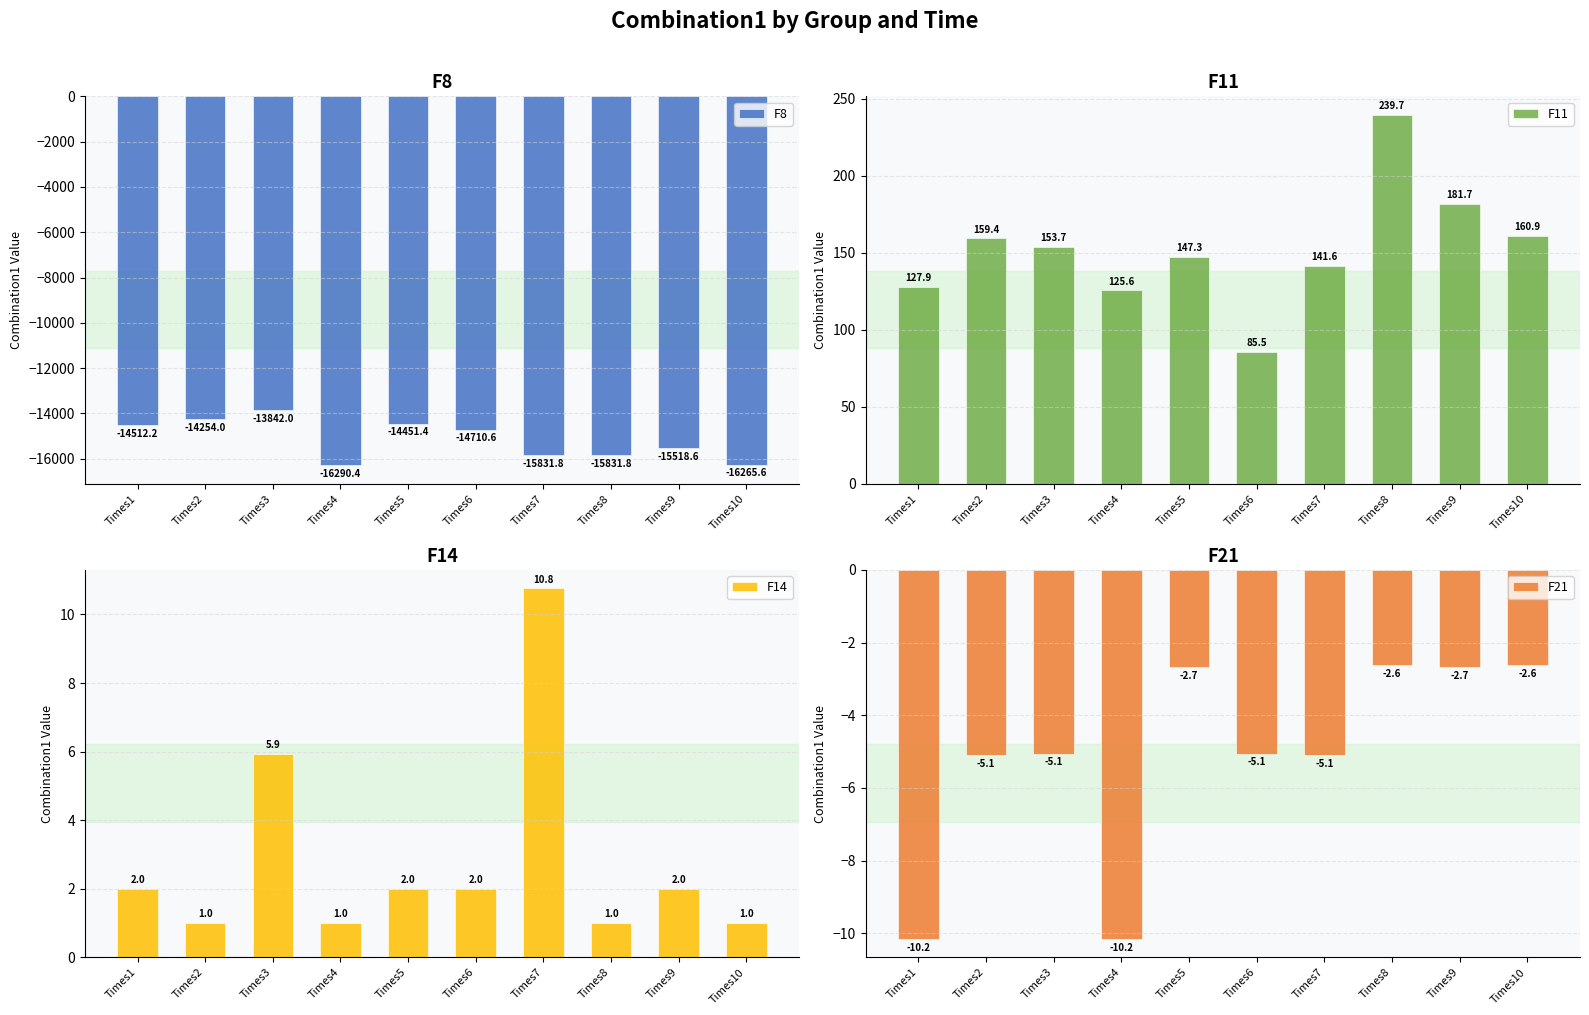

Count the number of data series in this chart.

4